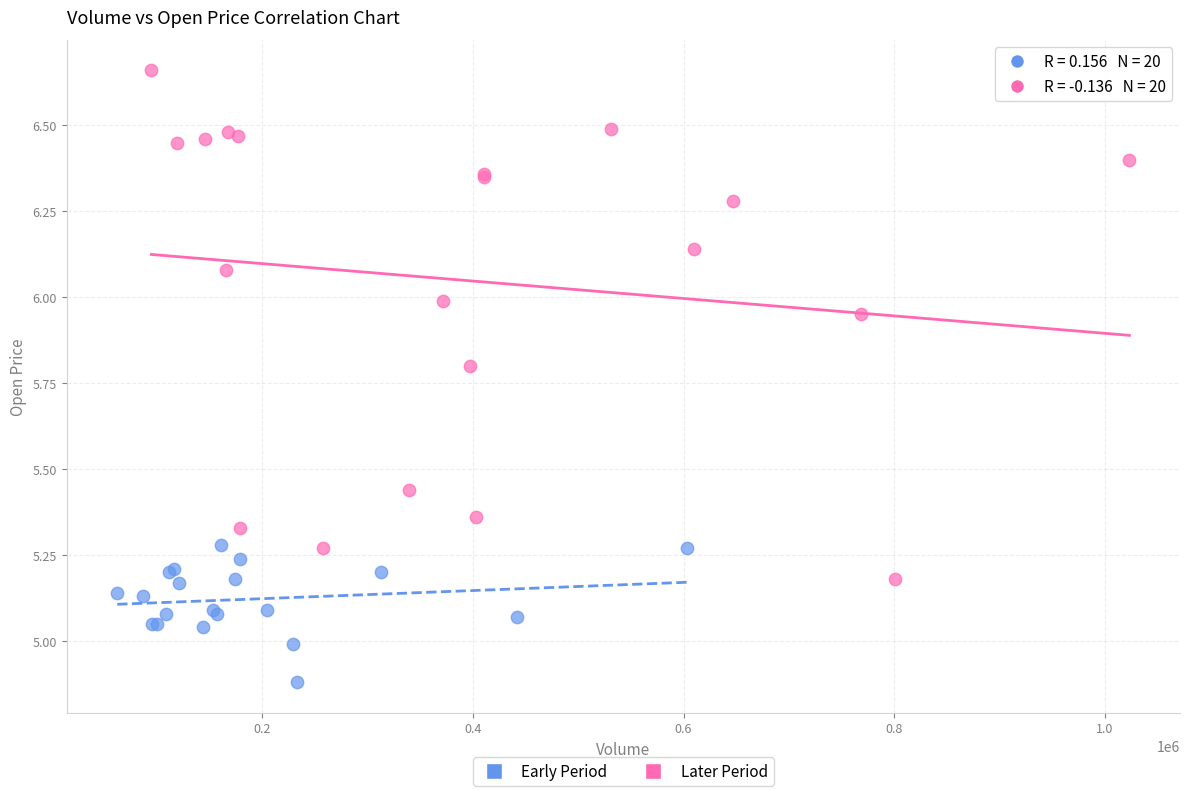

Which series has the widest spread of Y values?

Later Period